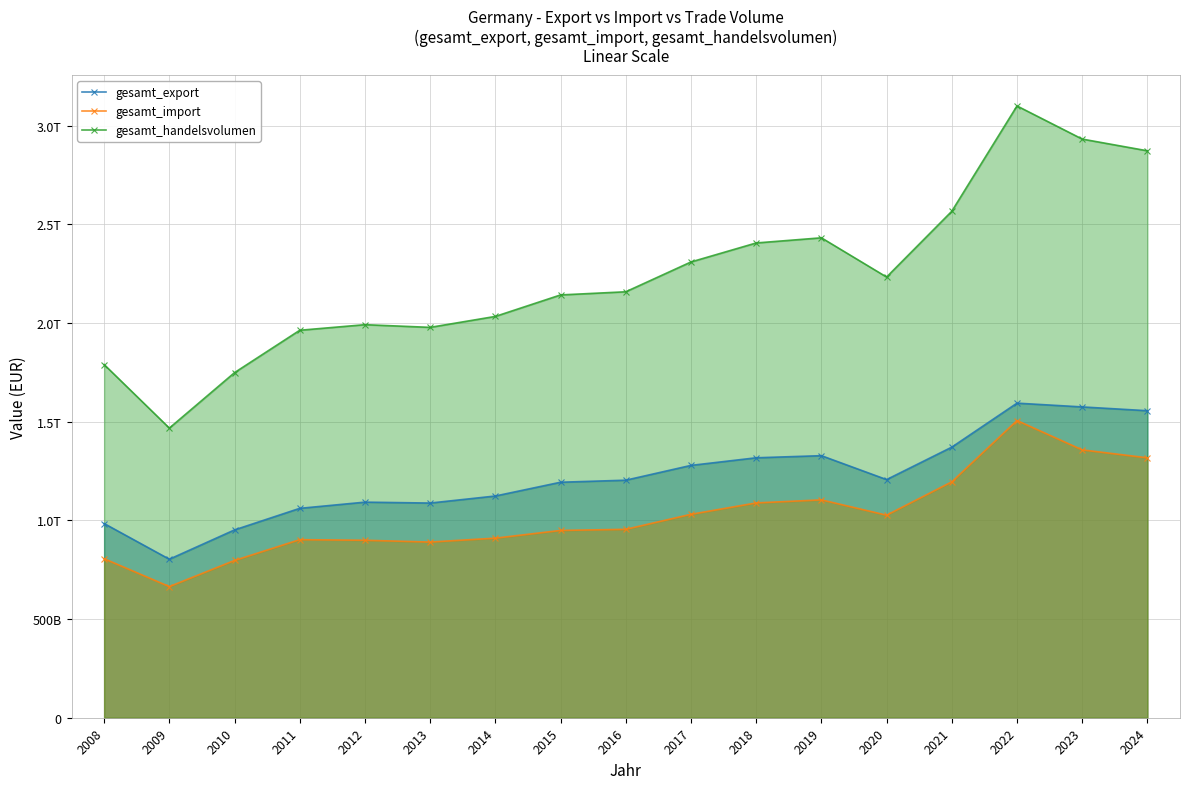

True or false: gesamt_import has a value of 1317279019000 at 2024.

True